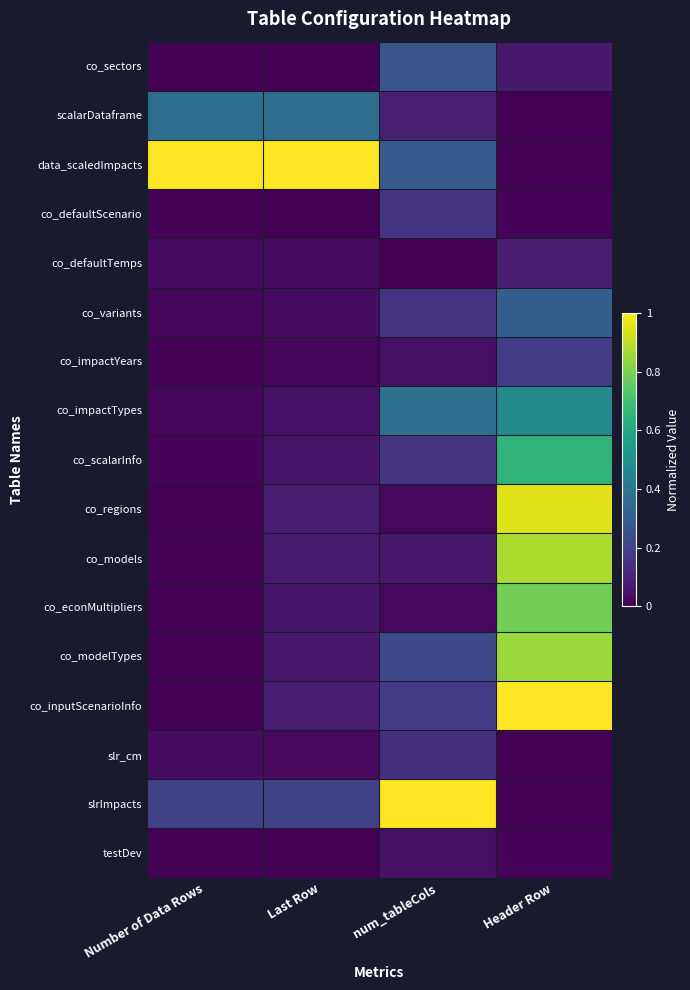

Reading right to left, what are all the values shown in this chart?

co_sectors: Header Row=0.1	num_tableCols=0.3	Last Row=0.0	Number of Data Rows=0.0
scalarDataframe: Header Row=0.0	num_tableCols=0.1	Last Row=0.4	Number of Data Rows=0.4
data_scaledImpacts: Header Row=0.0	num_tableCols=0.3	Last Row=1.0	Number of Data Rows=1.0
co_defaultScenario: Header Row=0.0	num_tableCols=0.2	Last Row=0.0	Number of Data Rows=0.0
co_defaultTemps: Header Row=0.1	num_tableCols=0.0	Last Row=0.0	Number of Data Rows=0.0
co_variants: Header Row=0.3	num_tableCols=0.2	Last Row=0.0	Number of Data Rows=0.0
co_impactYears: Header Row=0.2	num_tableCols=0.0	Last Row=0.0	Number of Data Rows=0.0
co_impactTypes: Header Row=0.5	num_tableCols=0.4	Last Row=0.0	Number of Data Rows=0.0
co_scalarInfo: Header Row=0.7	num_tableCols=0.2	Last Row=0.1	Number of Data Rows=0.0
co_regions: Header Row=1.0	num_tableCols=0.0	Last Row=0.1	Number of Data Rows=0.0
co_models: Header Row=0.9	num_tableCols=0.1	Last Row=0.1	Number of Data Rows=0.0
co_econMultipliers: Header Row=0.8	num_tableCols=0.0	Last Row=0.1	Number of Data Rows=0.0
co_modelTypes: Header Row=0.9	num_tableCols=0.2	Last Row=0.1	Number of Data Rows=0.0
co_inputScenarioInfo: Header Row=1.0	num_tableCols=0.2	Last Row=0.1	Number of Data Rows=0.0
slr_cm: Header Row=0.0	num_tableCols=0.1	Last Row=0.0	Number of Data Rows=0.0
slrImpacts: Header Row=0.0	num_tableCols=1.0	Last Row=0.2	Number of Data Rows=0.2
testDev: Header Row=0.0	num_tableCols=0.0	Last Row=0.0	Number of Data Rows=0.0